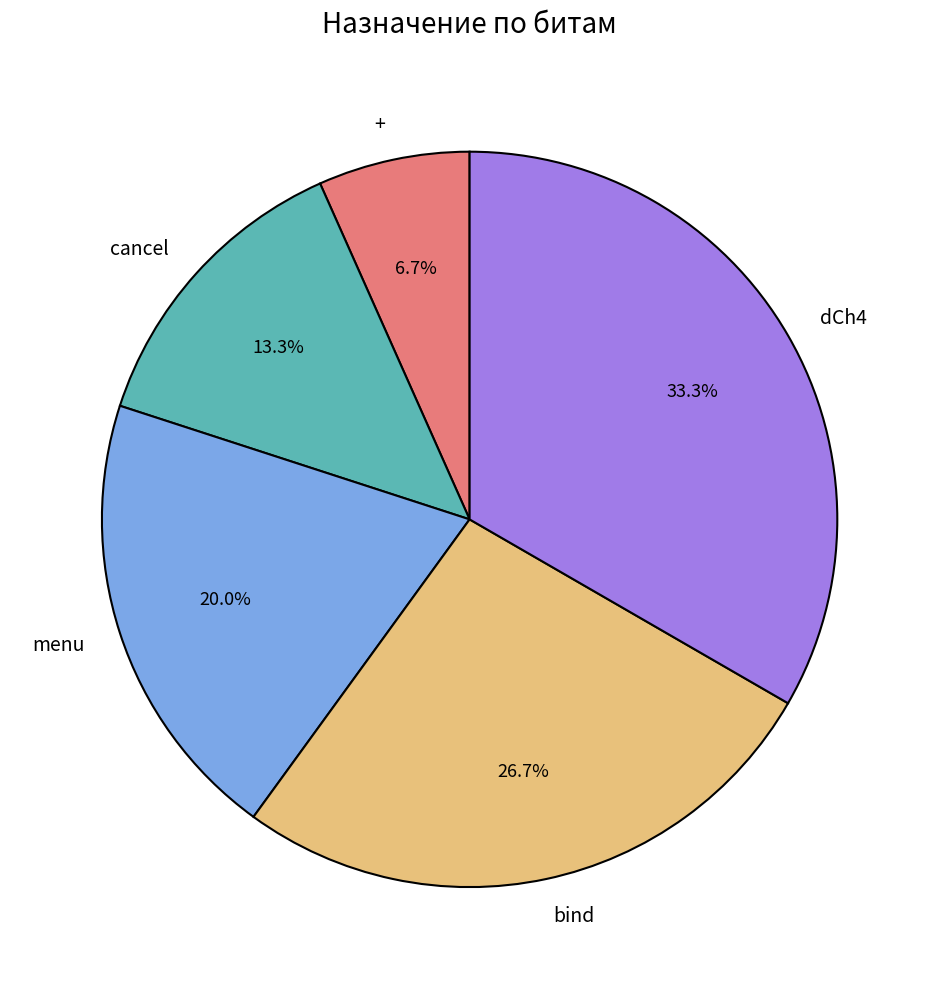

True or false: bind accounts for 27% of the total.

True